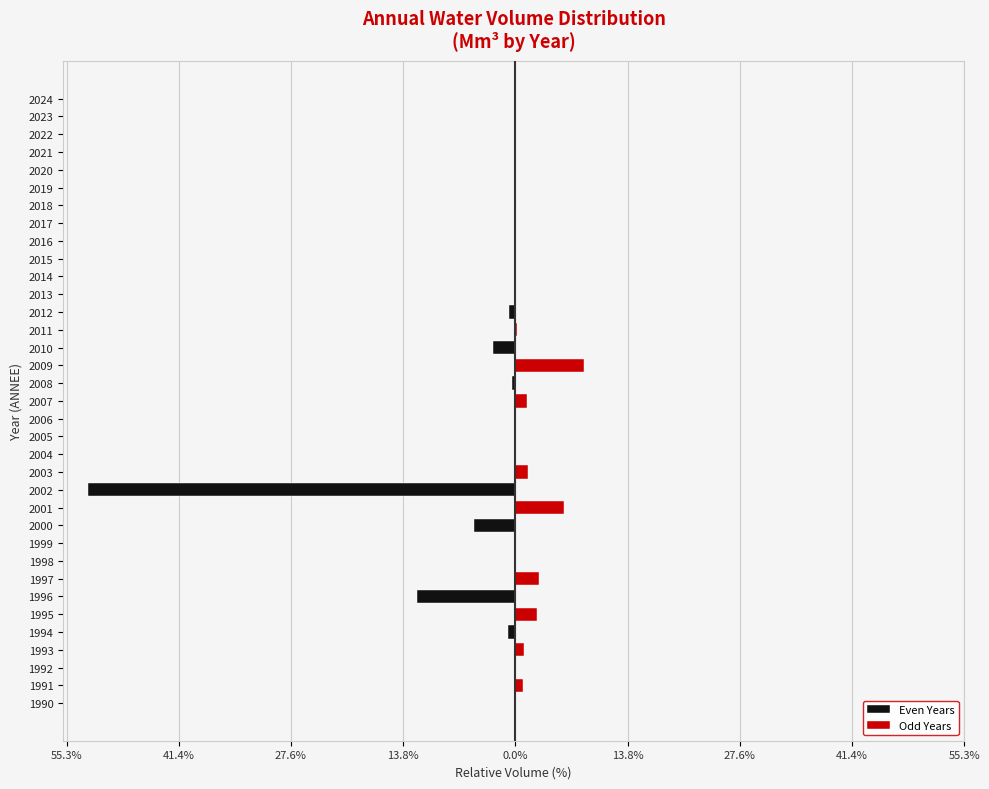

True or false: Odd Years has a value of 0.0 at 2005.

True